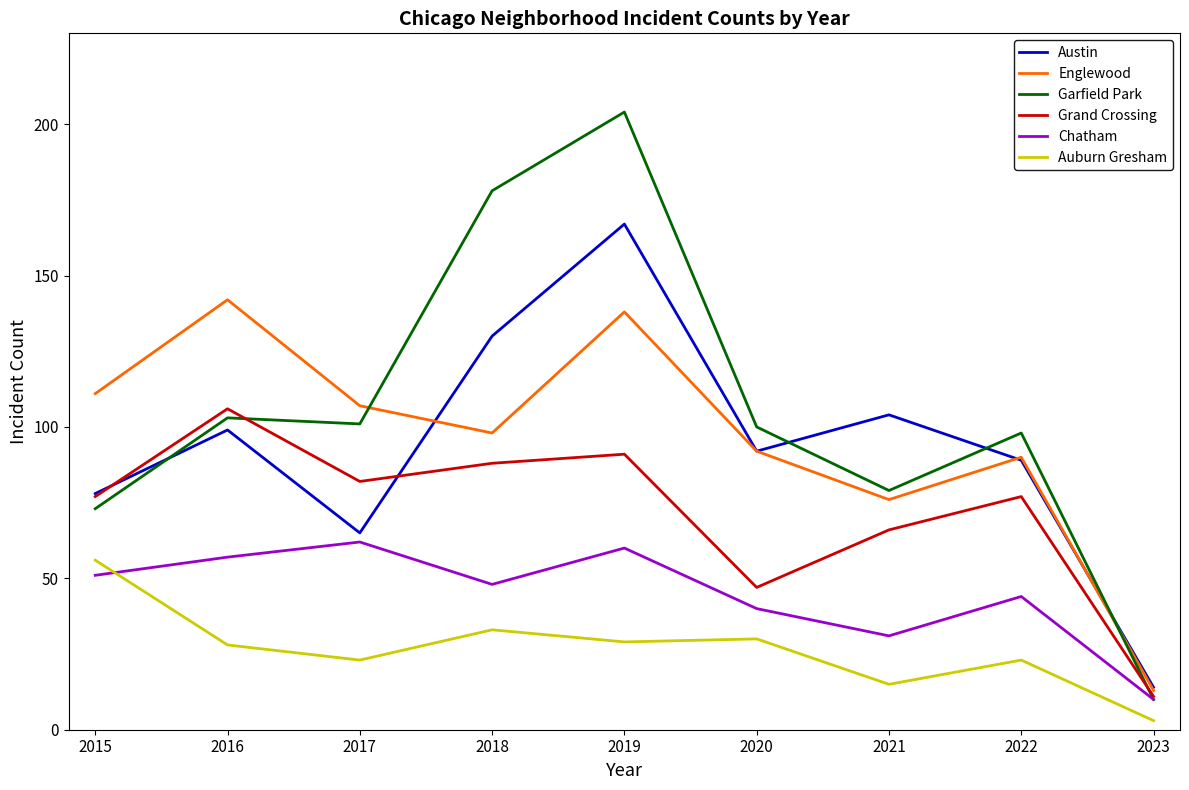

Reading left to right, what are all the values shown in this chart?

Austin: 2015=78	2016=99	2017=65	2018=130	2019=167	2020=92	2021=104	2022=89	2023=14
Englewood: 2015=111	2016=142	2017=107	2018=98	2019=138	2020=92	2021=76	2022=90	2023=13
Garfield Park: 2015=73	2016=103	2017=101	2018=178	2019=204	2020=100	2021=79	2022=98	2023=10
Grand Crossing: 2015=77	2016=106	2017=82	2018=88	2019=91	2020=47	2021=66	2022=77	2023=11
Chatham: 2015=51	2016=57	2017=62	2018=48	2019=60	2020=40	2021=31	2022=44	2023=10
Auburn Gresham: 2015=56	2016=28	2017=23	2018=33	2019=29	2020=30	2021=15	2022=23	2023=3